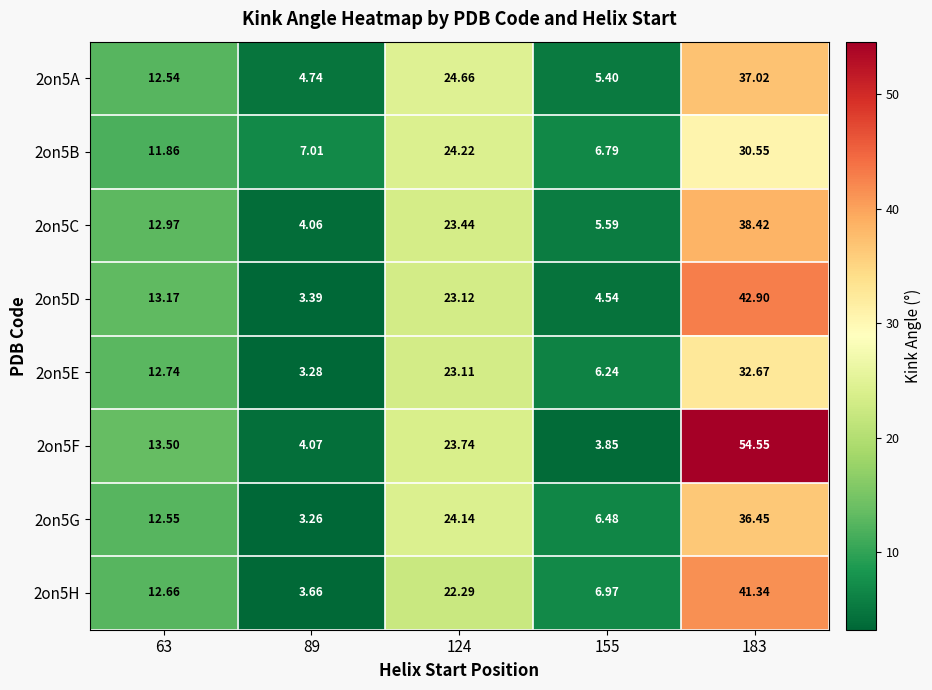

Is the value of 2on5E at 63 greater than the value of 2on5B at 89?

Yes